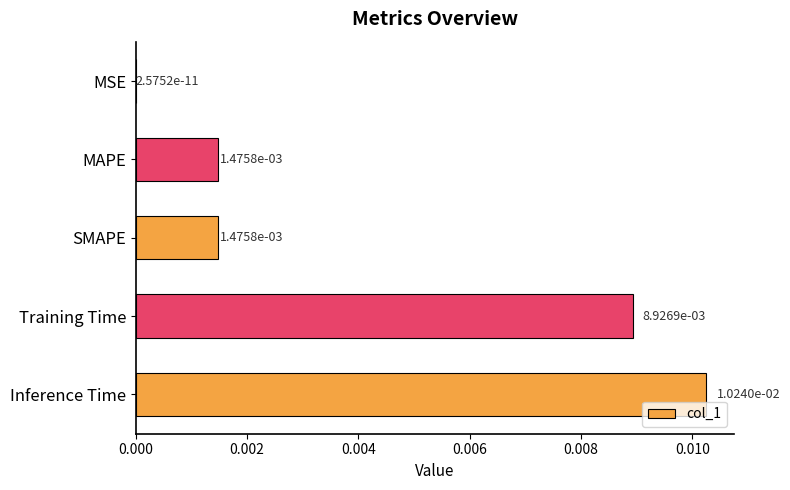

Which has a higher value, Training Time or MSE?

Training Time